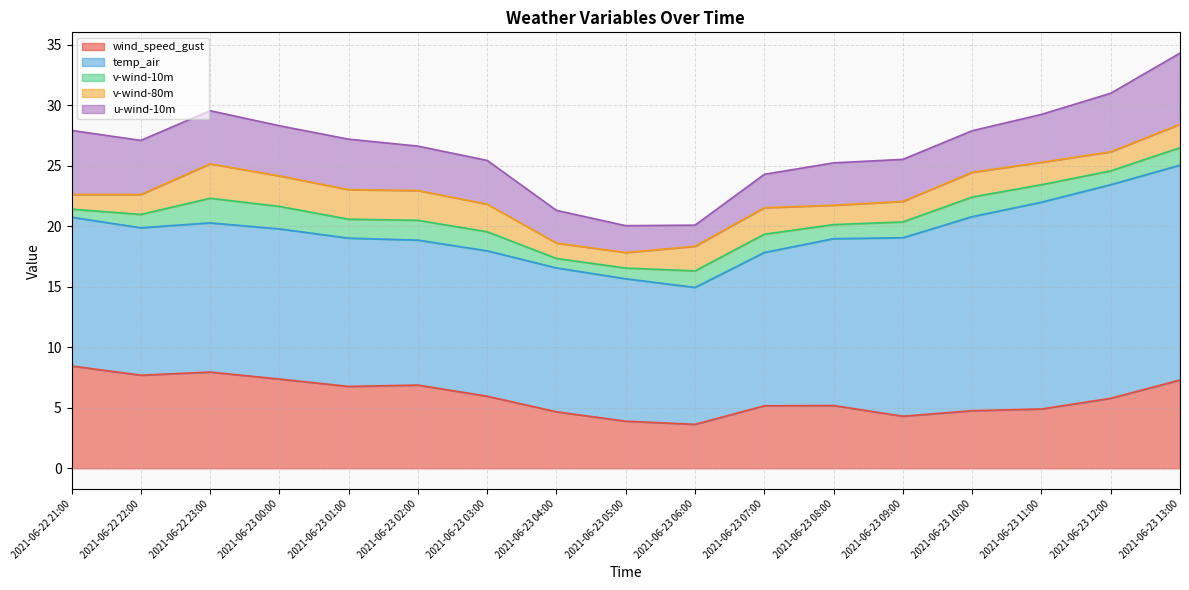

What is the label of the 2nd point from the left?

2021-06-22 22:00